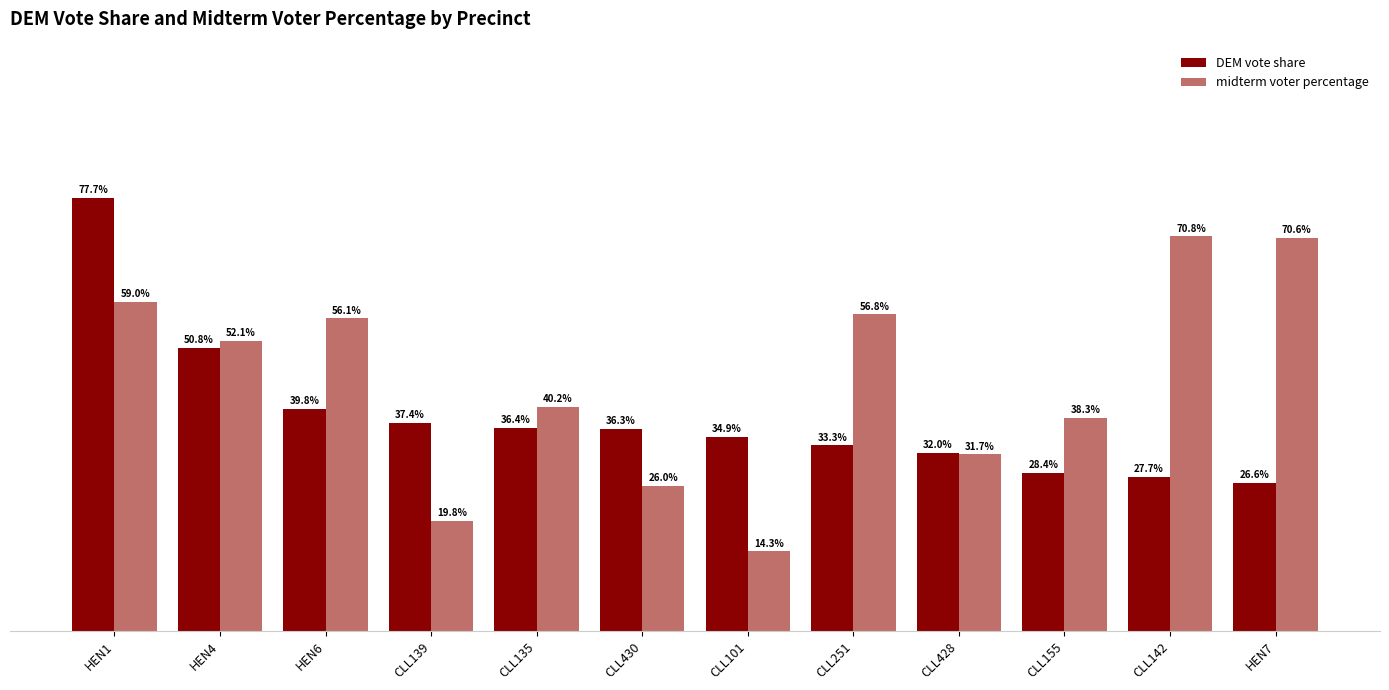

Does the chart contain stacked bars?

No